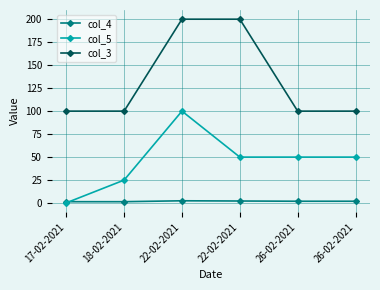

What is the total value across all series at 22-02-2021?

302.5